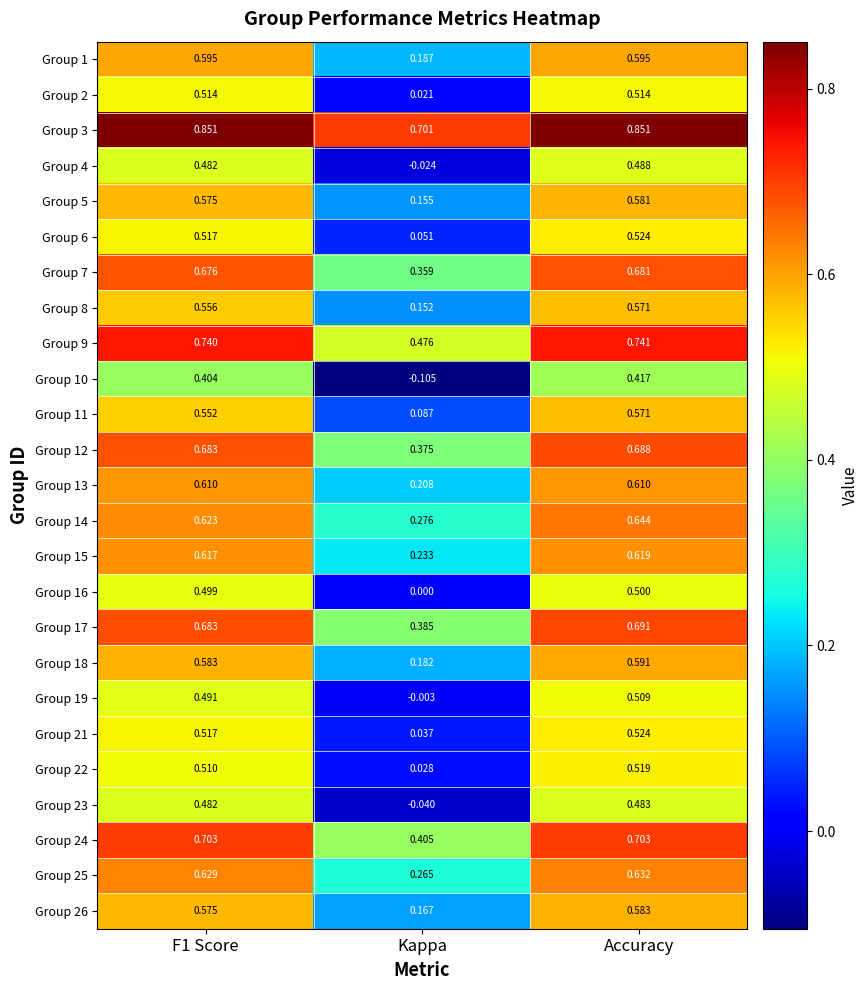

Where is Group 16 nearest to the value 0?

Kappa